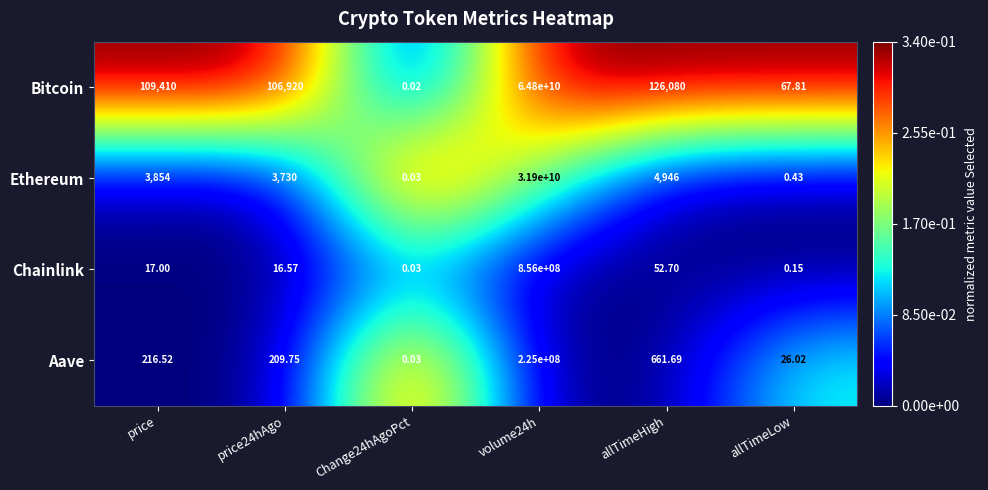

Which series has the widest spread of values?

Bitcoin